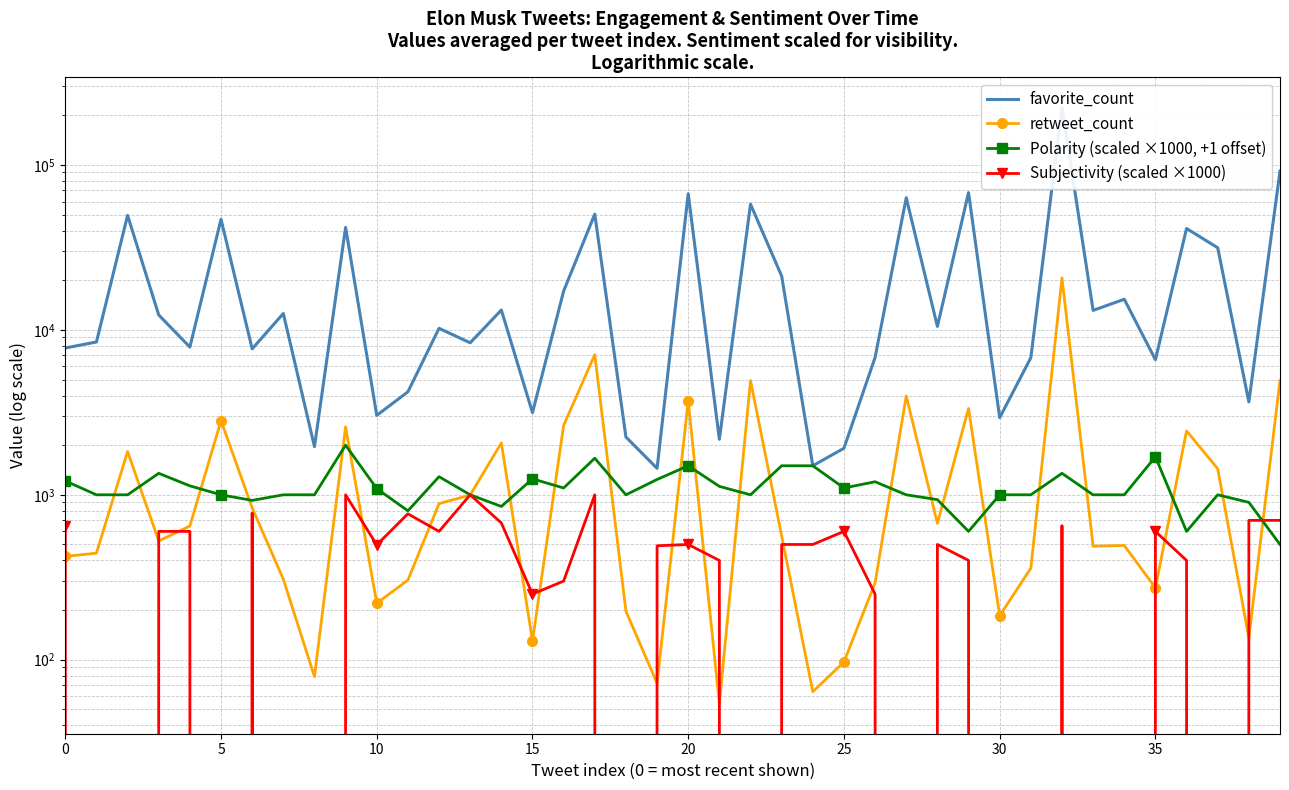

What are all the series names shown in the legend?

favorite_count, retweet_count, Polarity (scaled ×1000, +1 offset), Subjectivity (scaled ×1000)